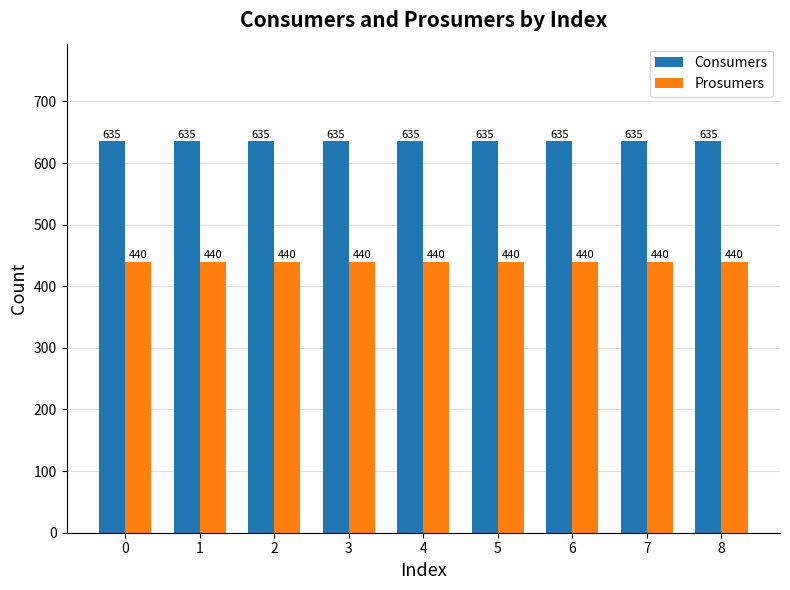

Rank the series by their average value, from lowest to highest.

Prosumers, Consumers